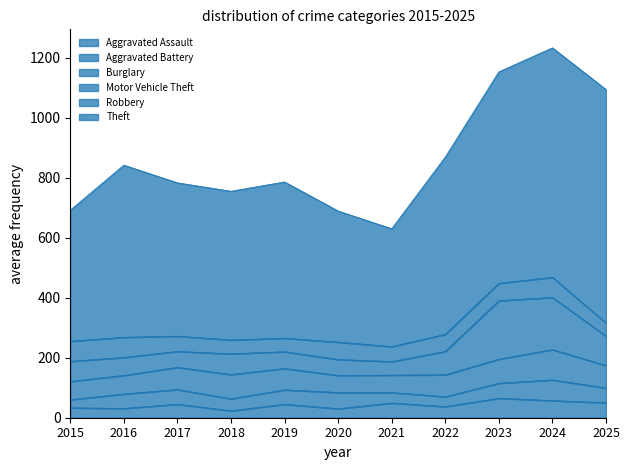

What is the value of the Aggravated Battery point at the 11th from the left?

49